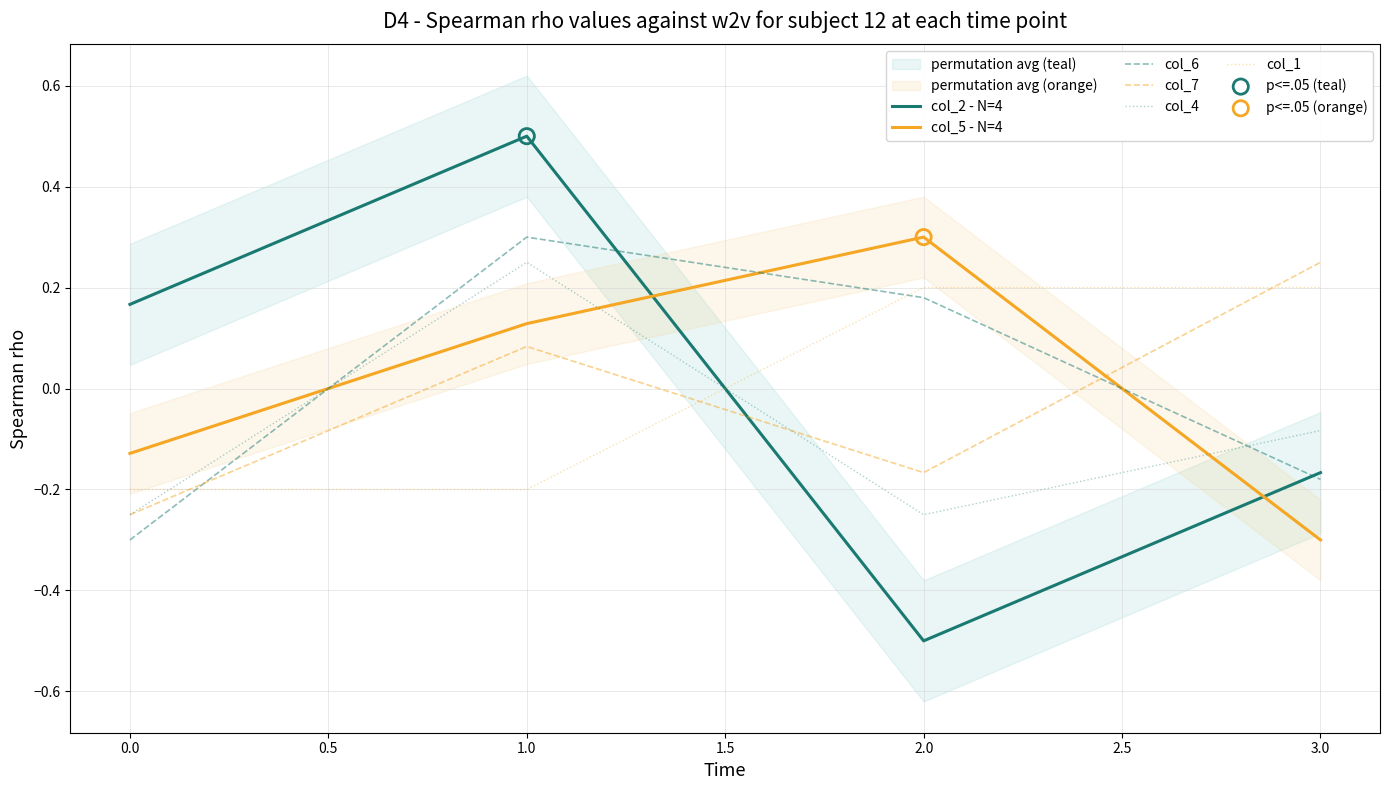

Which series reaches the maximum Y coordinate?

col_2 - N=4